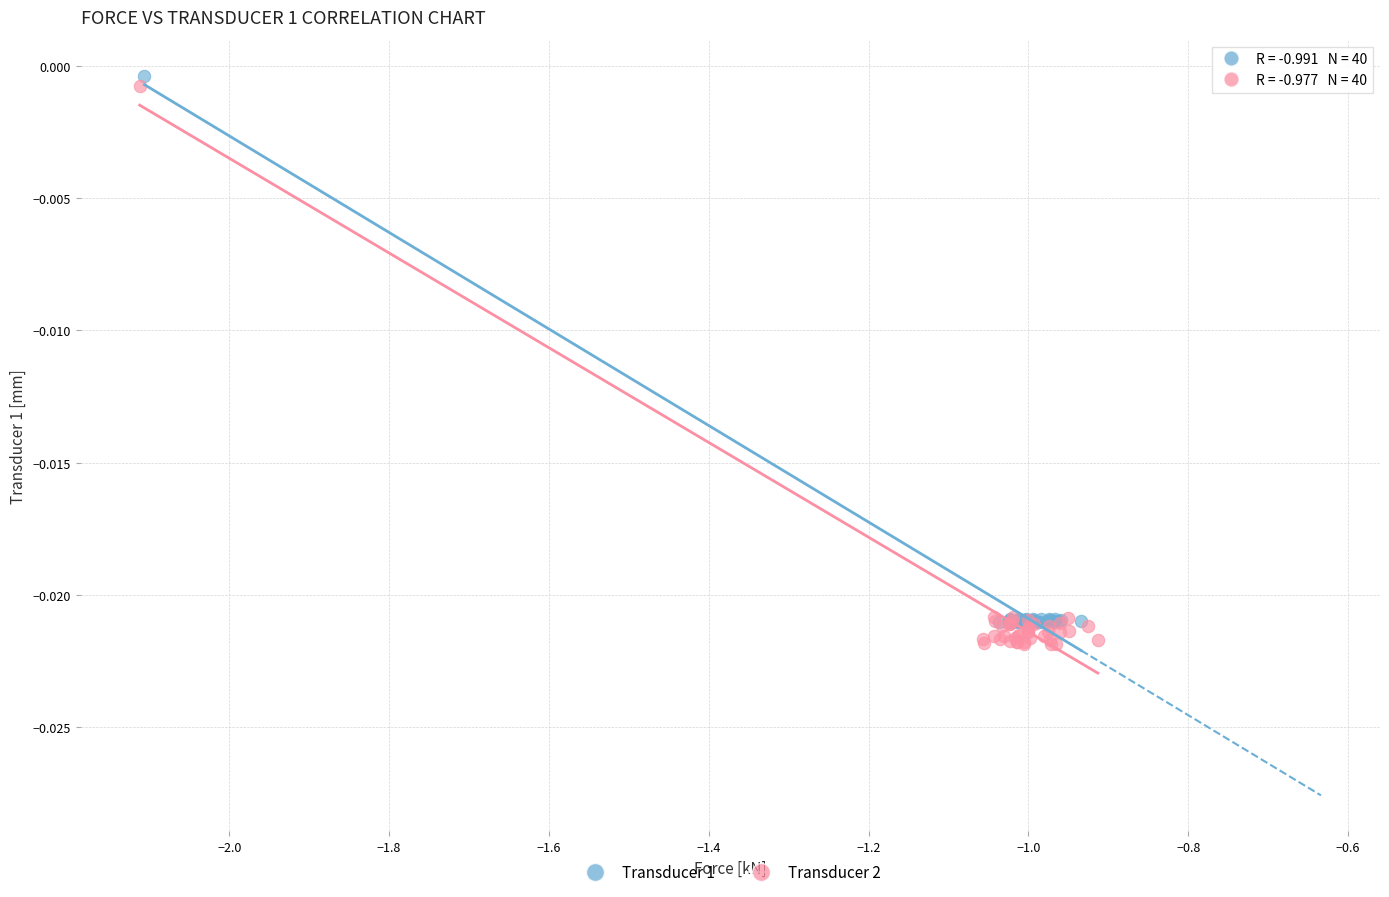

What are all the series names shown in the legend?

Transducer 1, Transducer 2